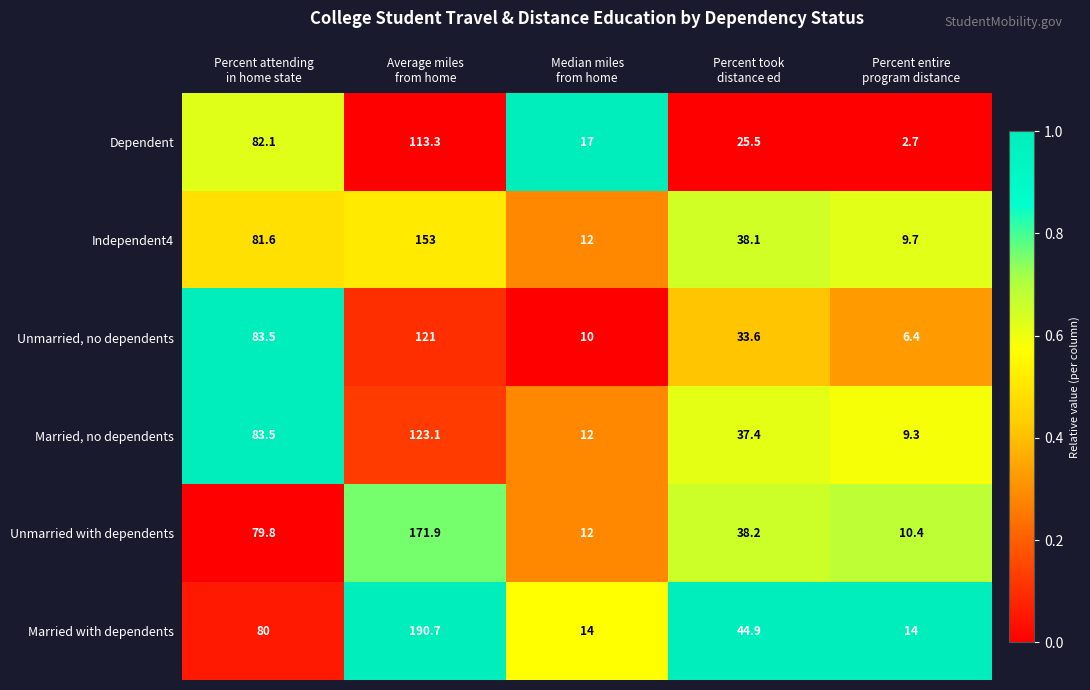

Which series has the largest total across all categories?

Married with dependents